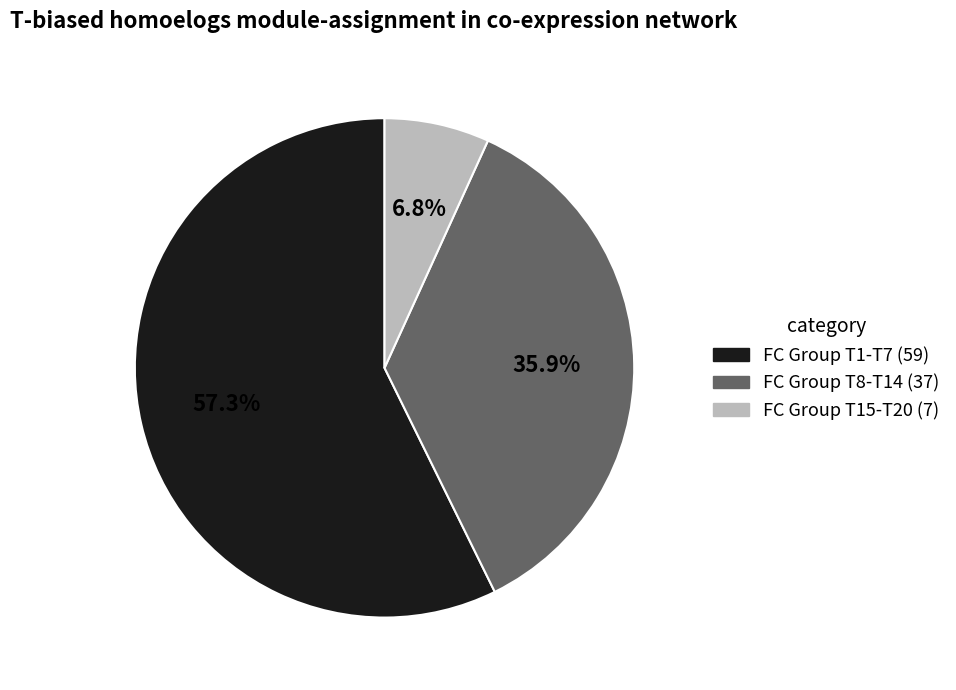

Is there any slice that represents more than half of the pie?

Yes